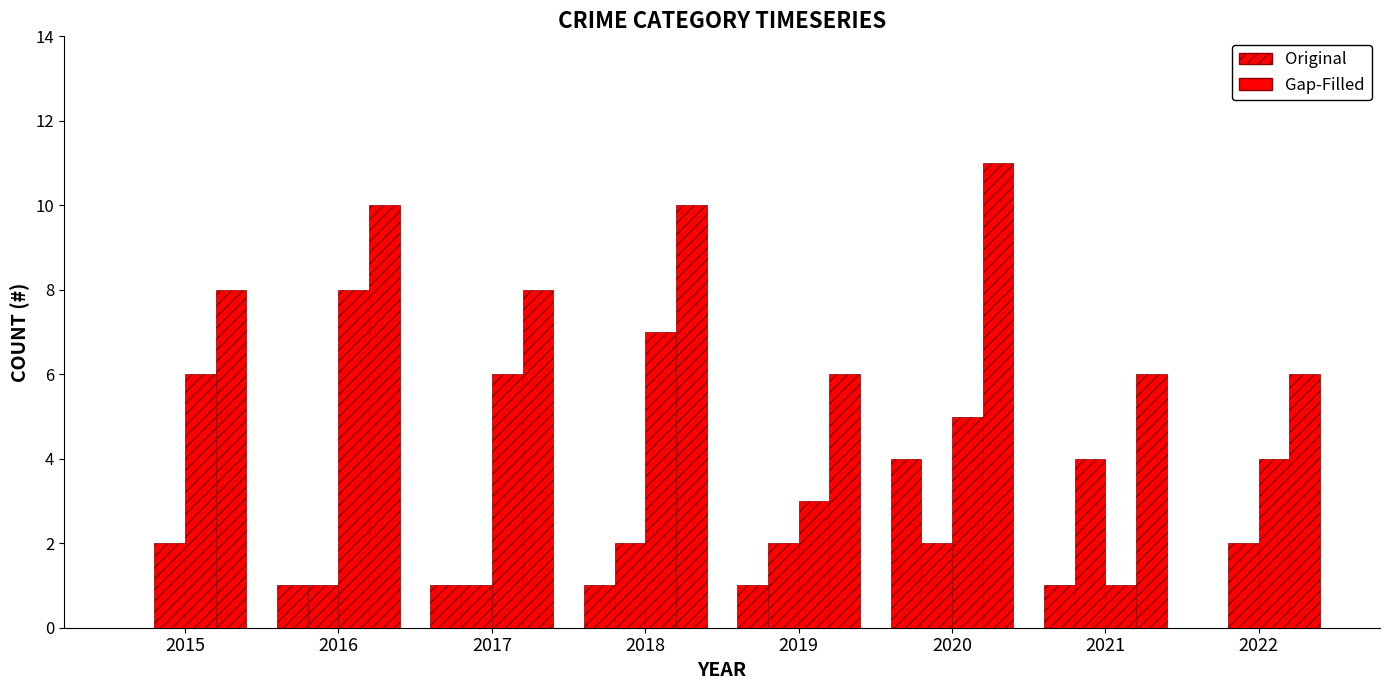

How many distinct data groups are displayed?

4